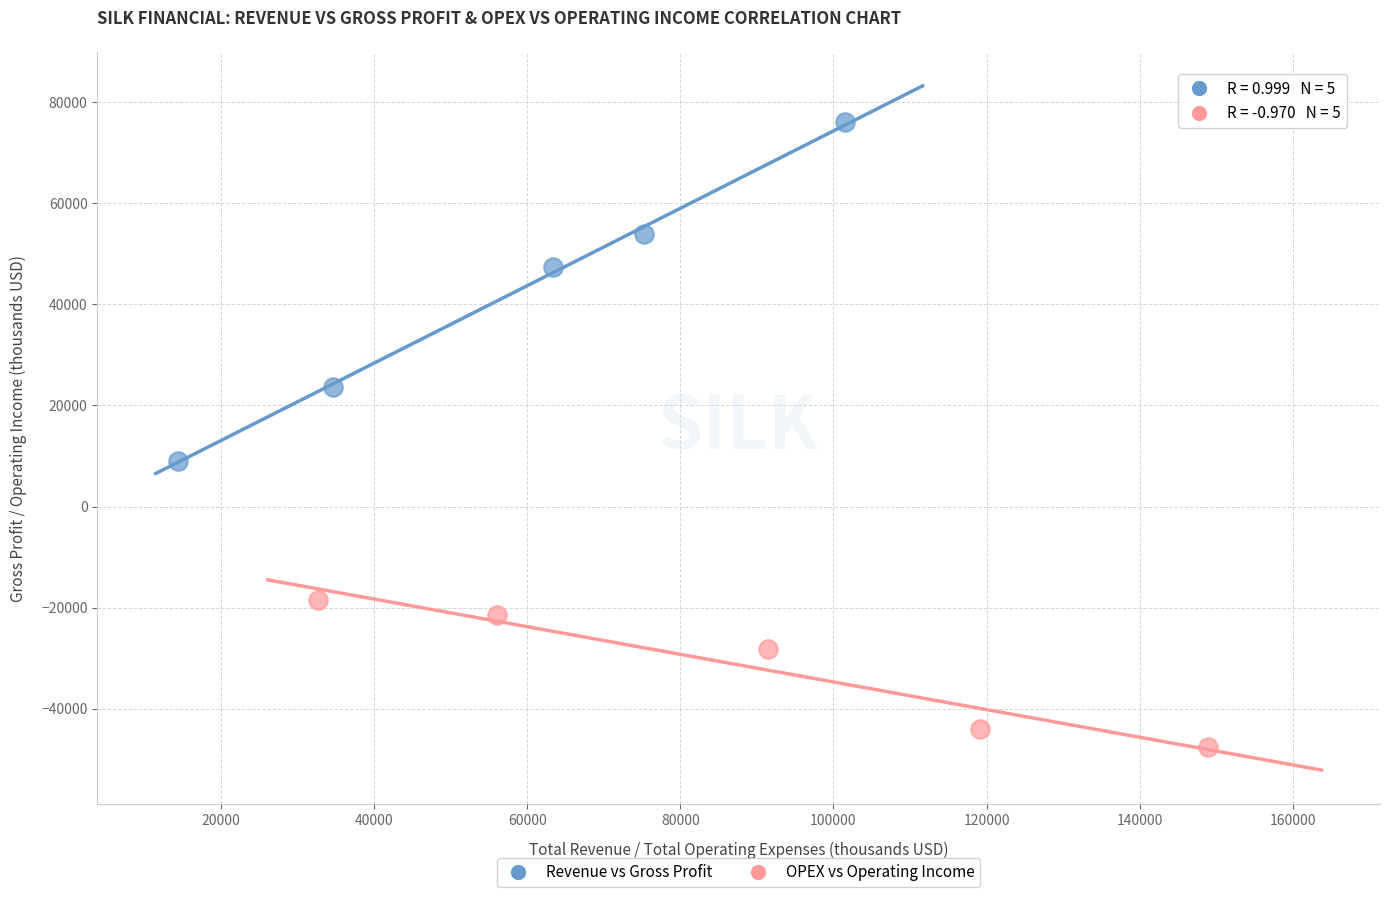

Which series contains the lowest Y value?

OPEX vs Operating Income